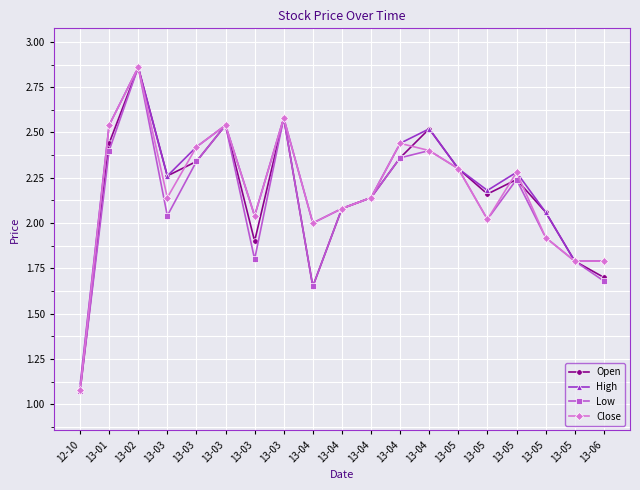

Reading left to right, transcribe all the data shown in this chart.

Open: 1.1	2.4	2.9	2.3	2.3	2.5	1.9	2.6	1.6	2.1	2.1	2.4	2.5	2.3	2.2	2.2	2.1	1.8	1.7
High: 1.1	2.5	2.9	2.3	2.4	2.5	2.0	2.6	2.0	2.1	2.1	2.4	2.5	2.3	2.2	2.3	2.1	1.8	1.8
Low: 1.1	2.4	2.9	2.0	2.3	2.5	1.8	2.6	1.6	2.1	2.1	2.4	2.4	2.3	2.0	2.2	1.9	1.8	1.7
Close: 1.1	2.5	2.9	2.1	2.4	2.5	2.0	2.6	2.0	2.1	2.1	2.4	2.4	2.3	2.0	2.3	1.9	1.8	1.8